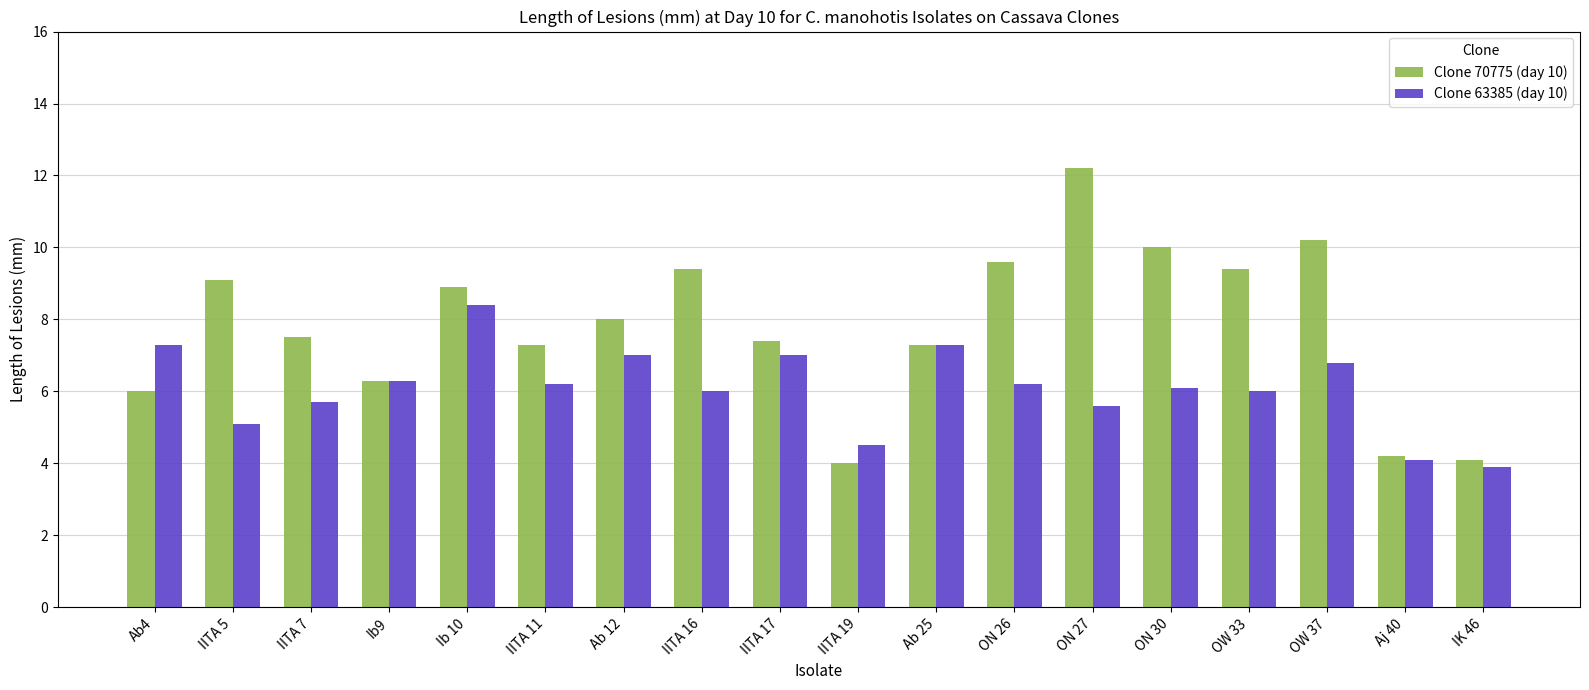

At which category is the sum across all series the highest?

ON 27